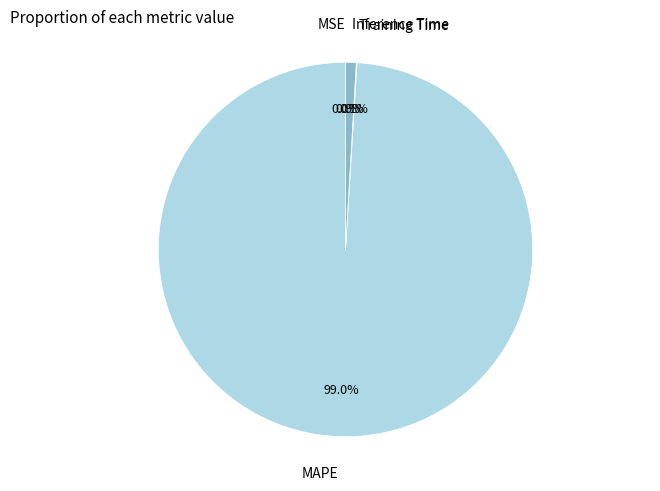

Is it true that MAPE is 89% of the pie?

False